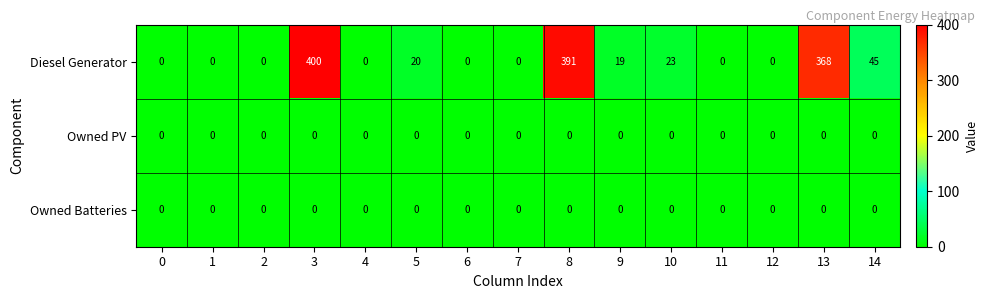

Which series has the largest range (max minus min)?

Diesel Generator